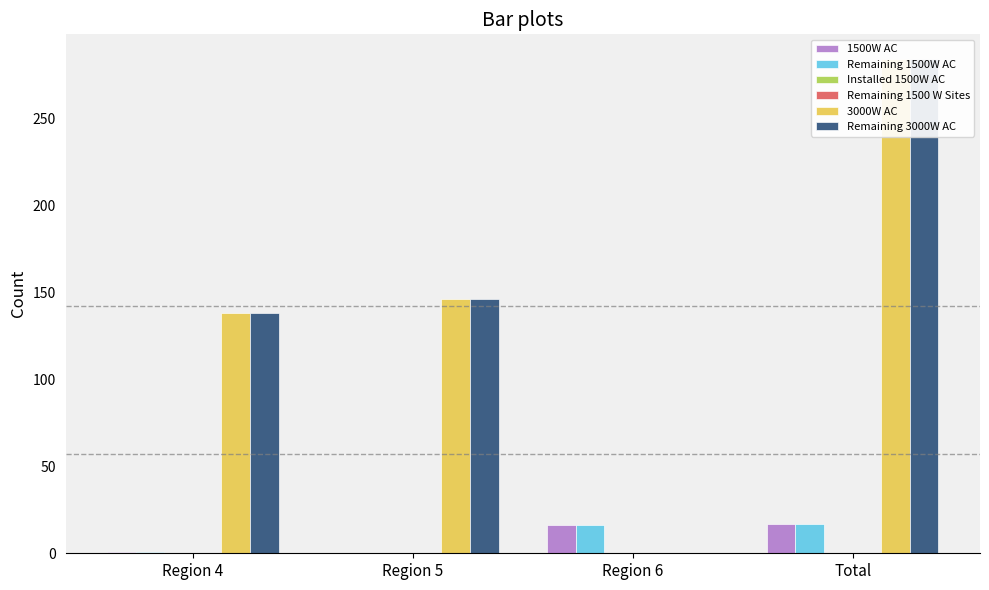

What is the total value across all series at Total?

602